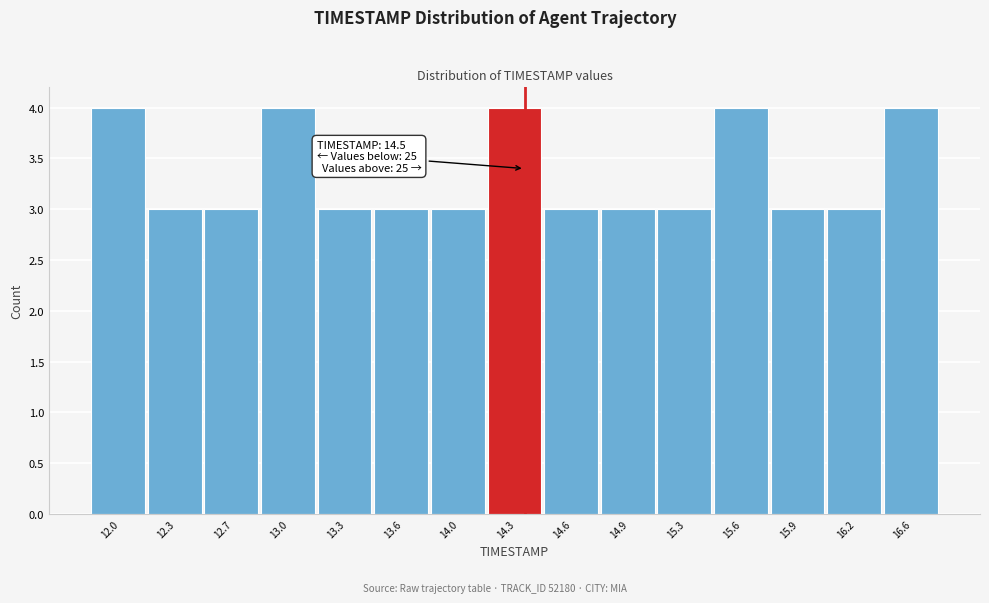

Reading left to right, transcribe all the data shown in this chart.

12.0=4	12.3=3	12.7=3	13.0=4	13.3=3	13.6=3	14.0=3	14.3=4	14.6=3	14.9=3	15.3=3	15.6=4	15.9=3	16.2=3	16.6=4